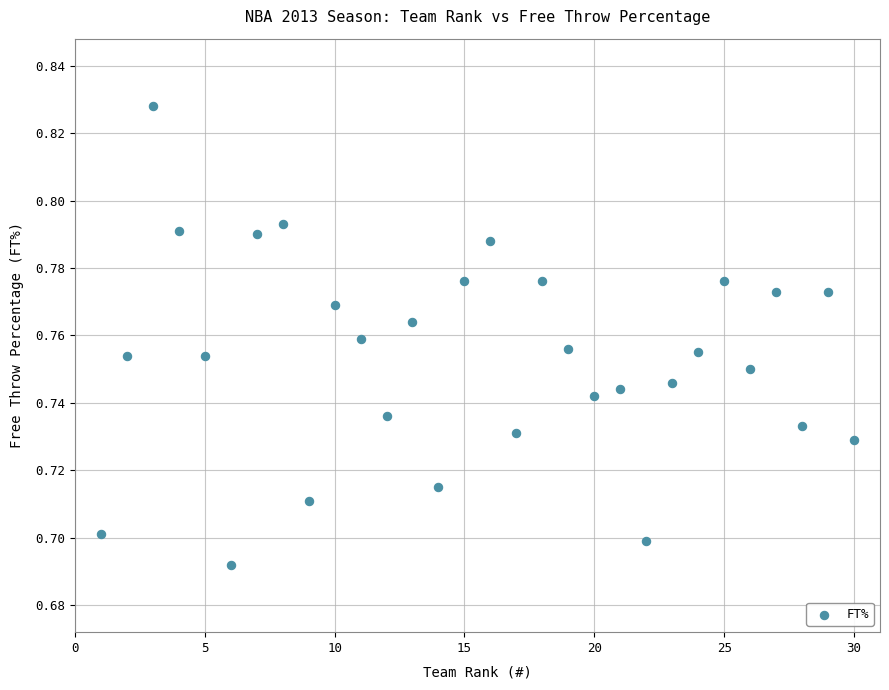

What is the range of X values (max minus min)?

29.0